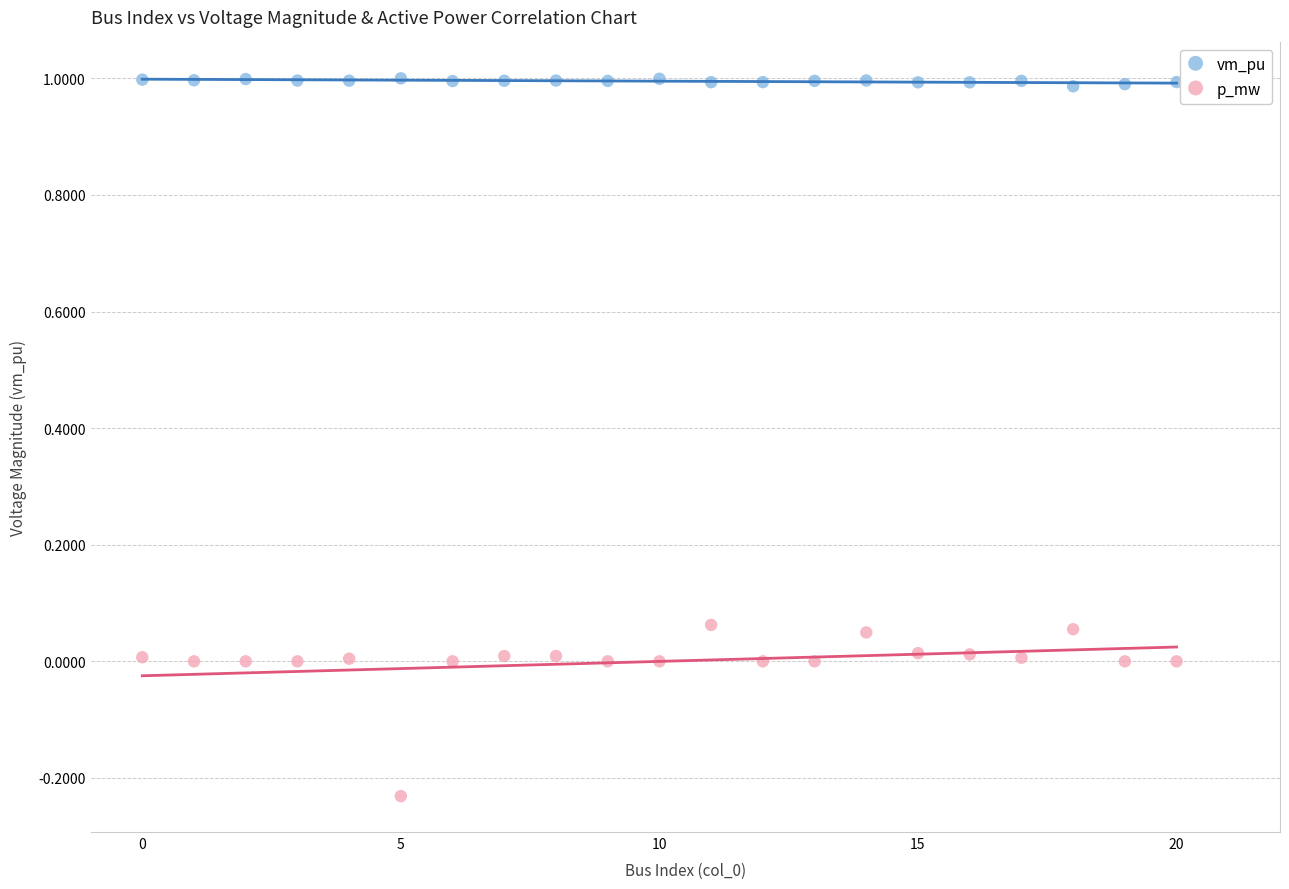

Which series contains the lowest Y value?

p_mw